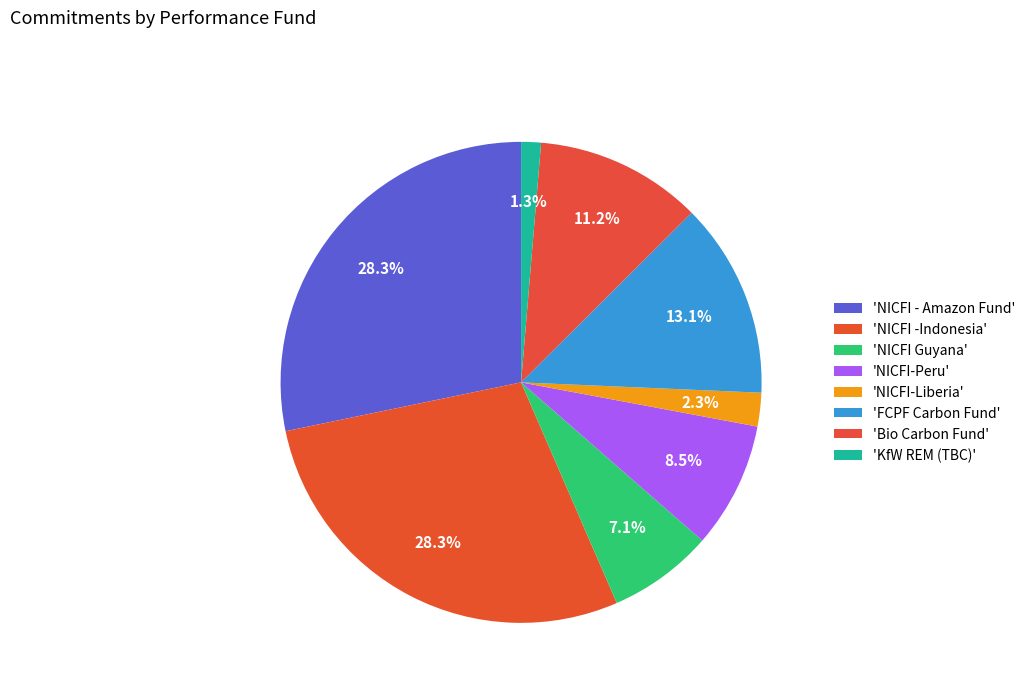

How many segments does this pie chart have?

8